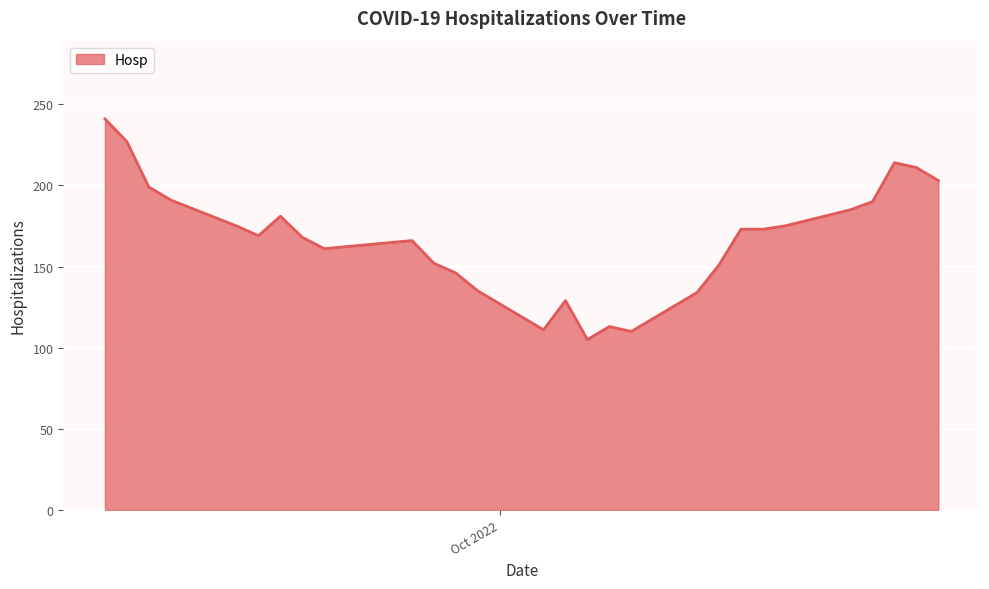

What is the difference between the maximum and minimum values?

136